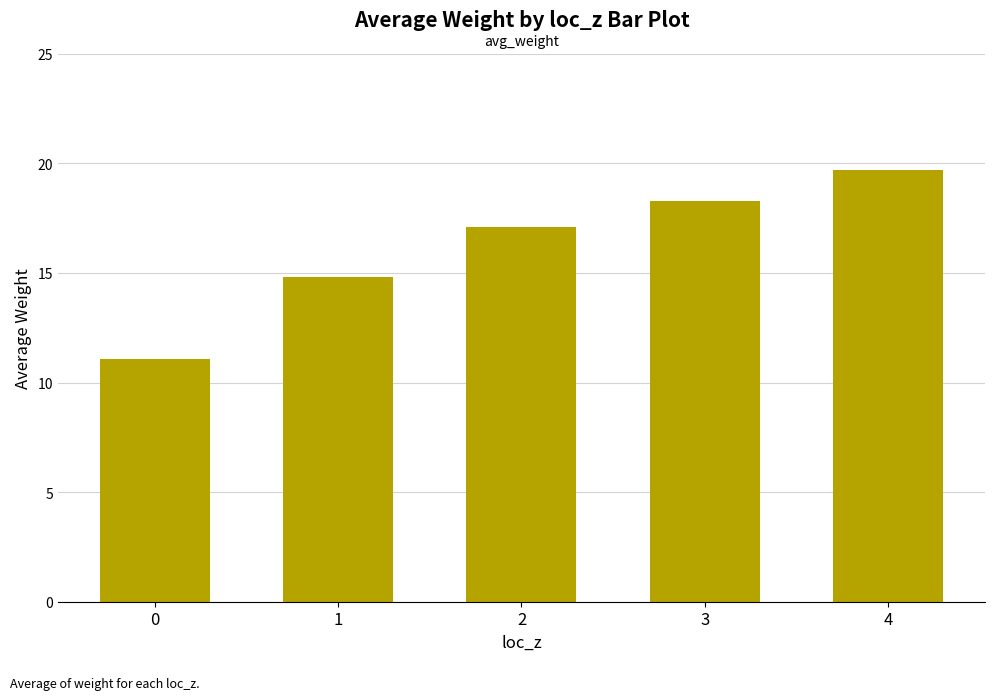

Read the value at 1.

14.8